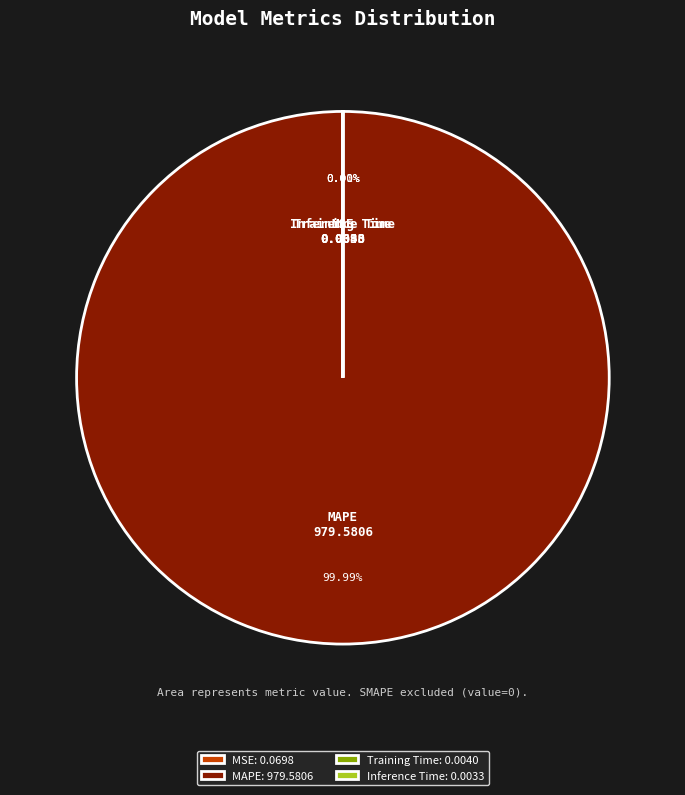

Rank the categories by value from lowest to highest.

Inference Time, Training Time, MSE, MAPE